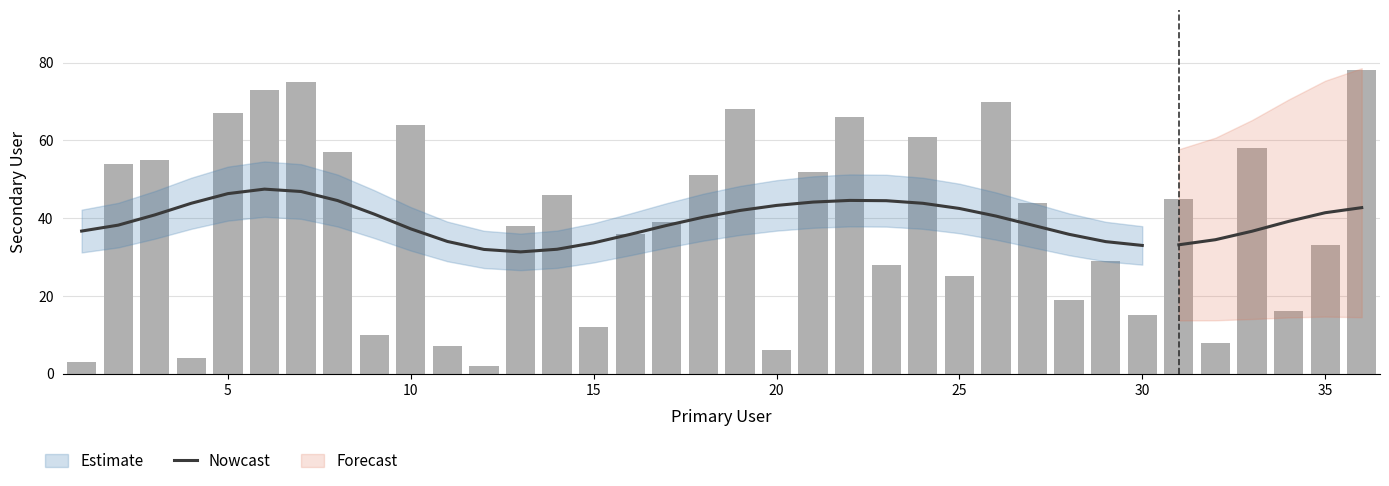

What is the sum of the values at 30 and 20?

76.3